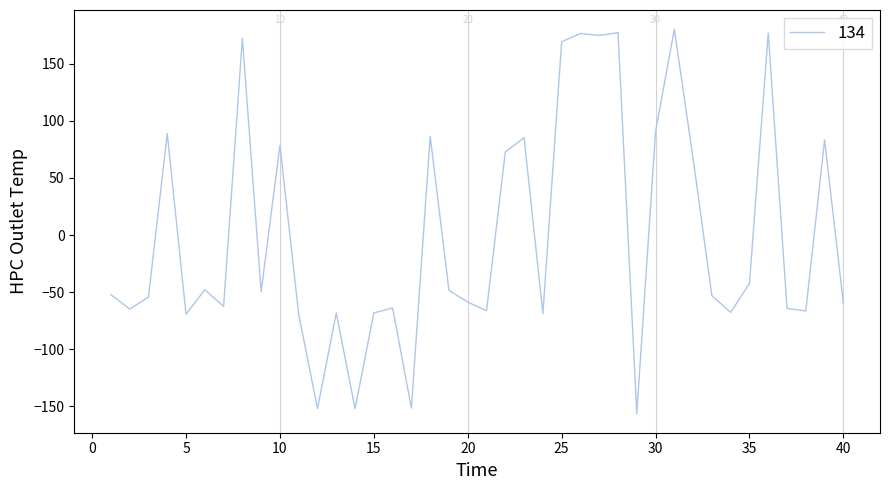

What is the minimum value shown in the chart?

-156.4